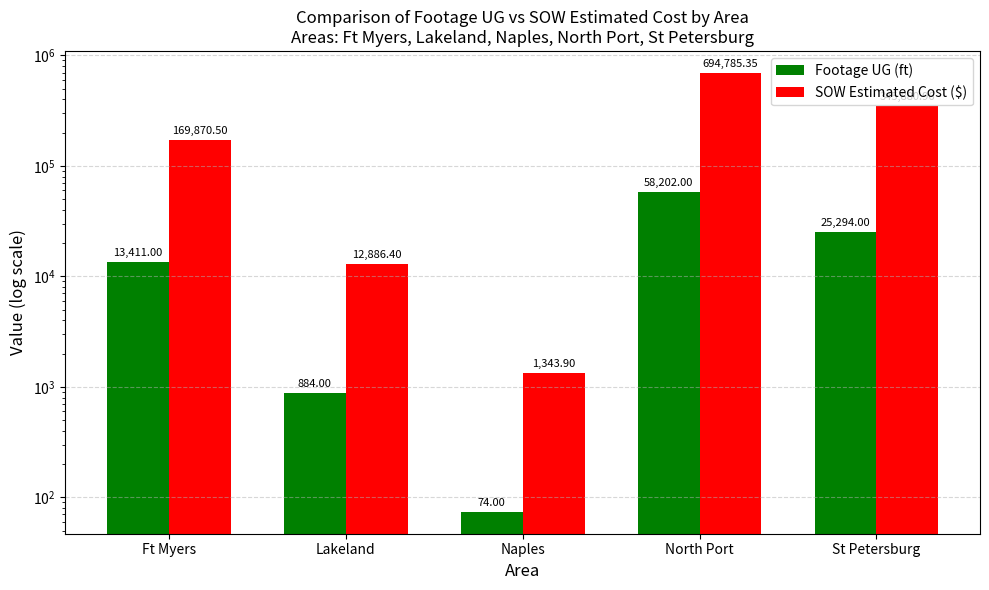

What is the difference between the SOW Estimated Cost ($) values at Ft Myers and St Petersburg?

176010.5